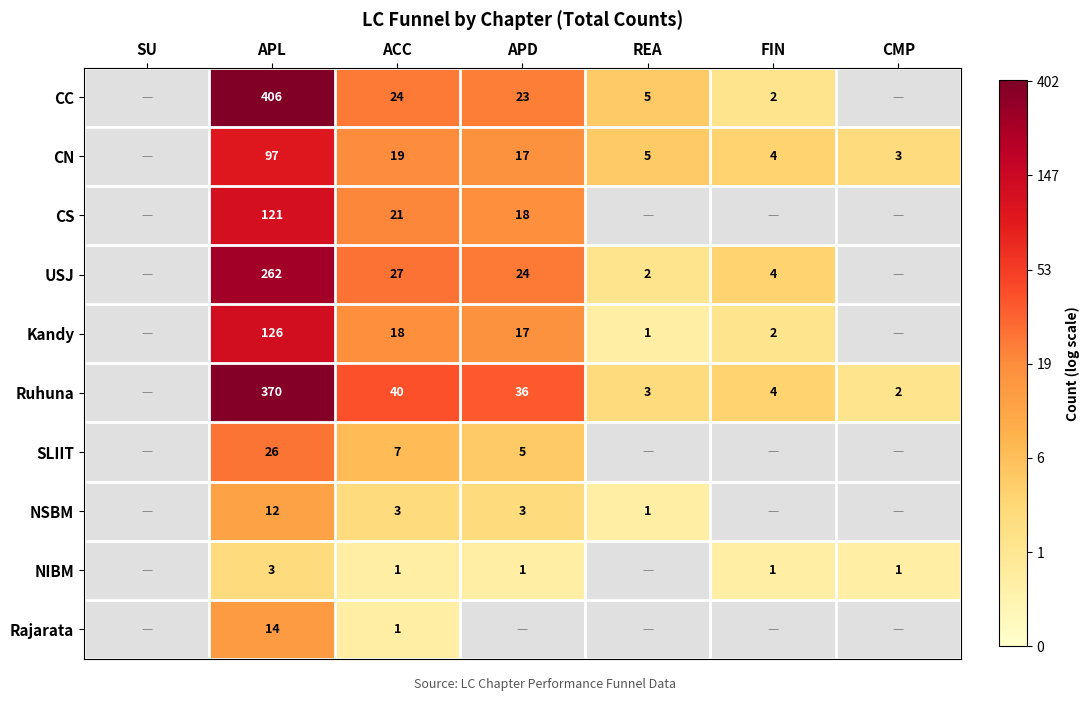

What is the spread (max minus min) of values at REA?

1.1